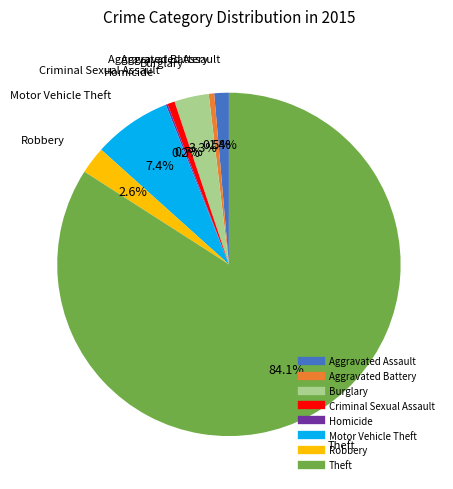

What is the largest slice in the pie chart?

Theft